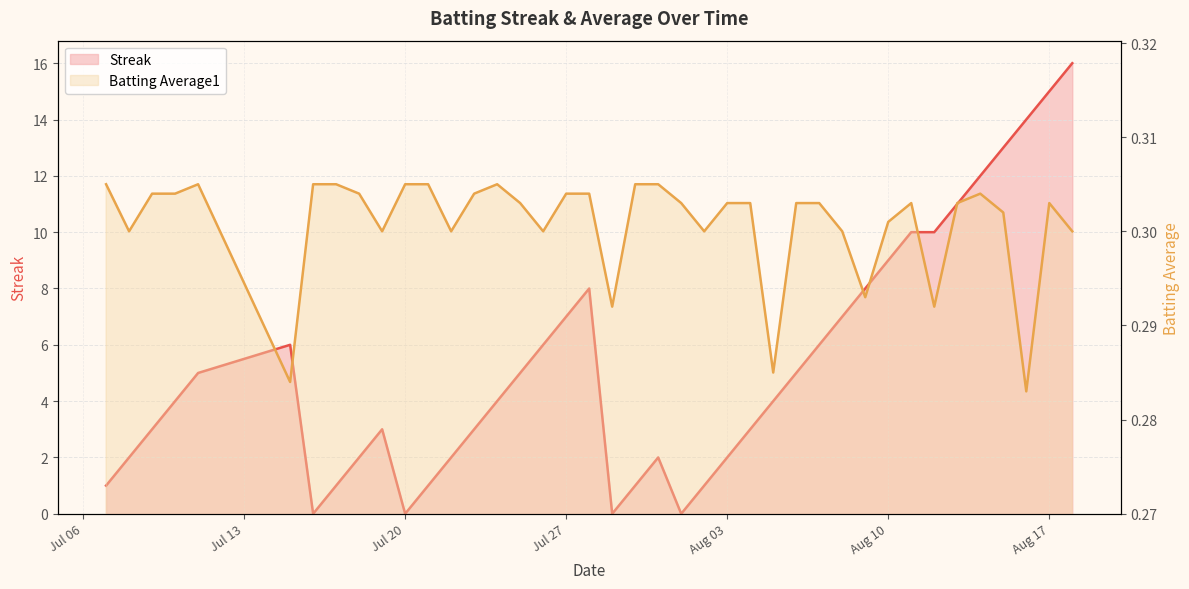

Rank the series by their maximum value, from lowest to highest.

Batting Average1, Streak